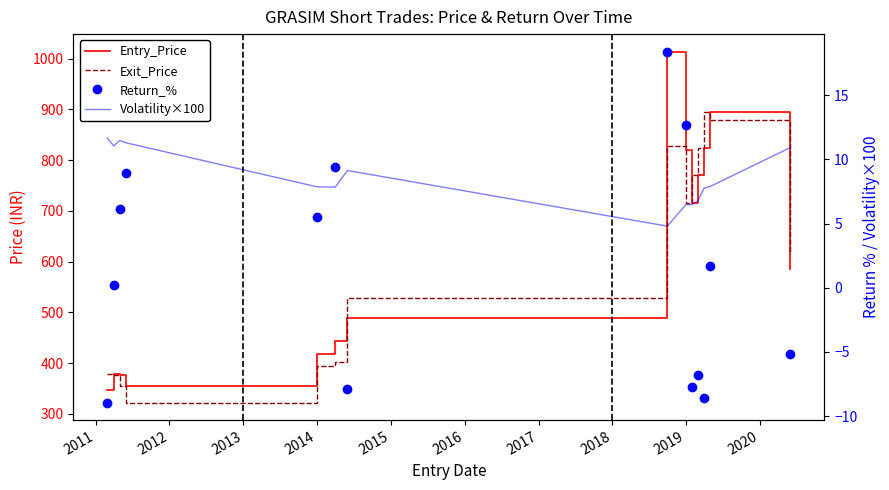

At how many categories does at least one series exceed 851?

3